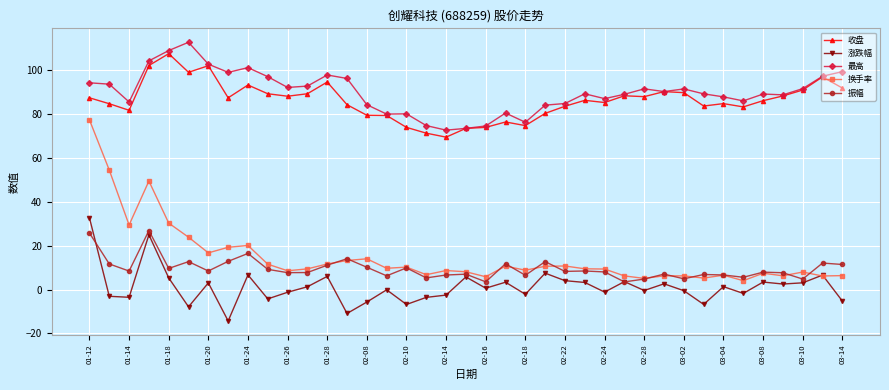

What is the value of the 涨跌幅 point at the 39th from the left?

-5.3